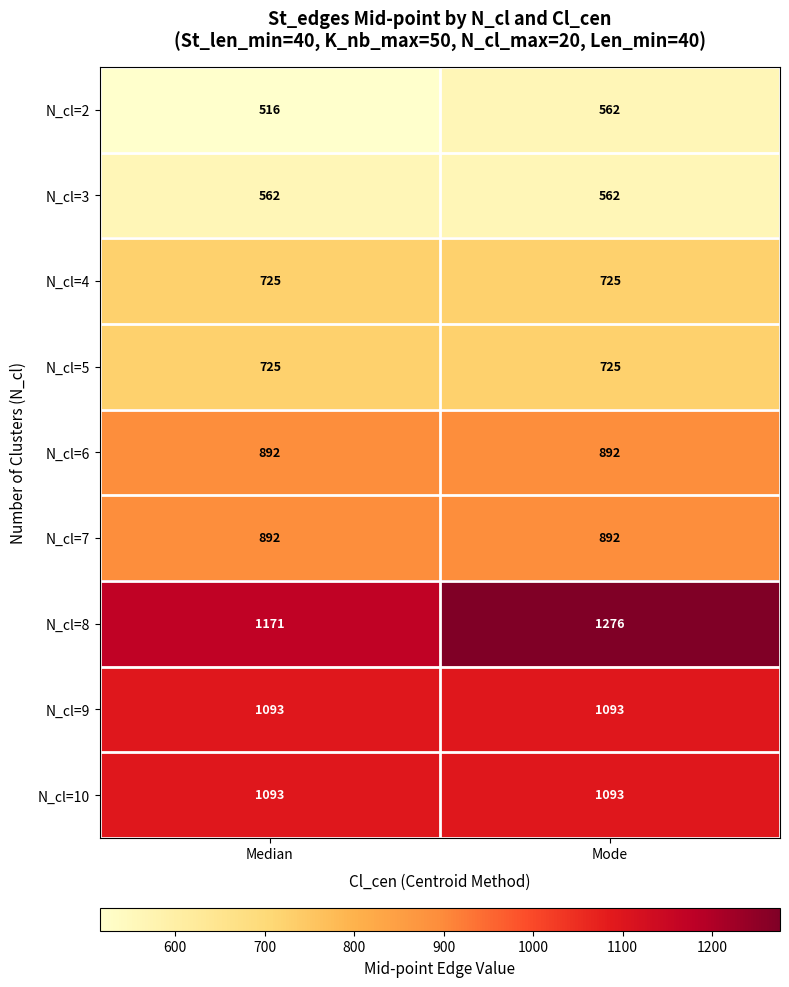

At which category is the sum across all series the highest?

Mode